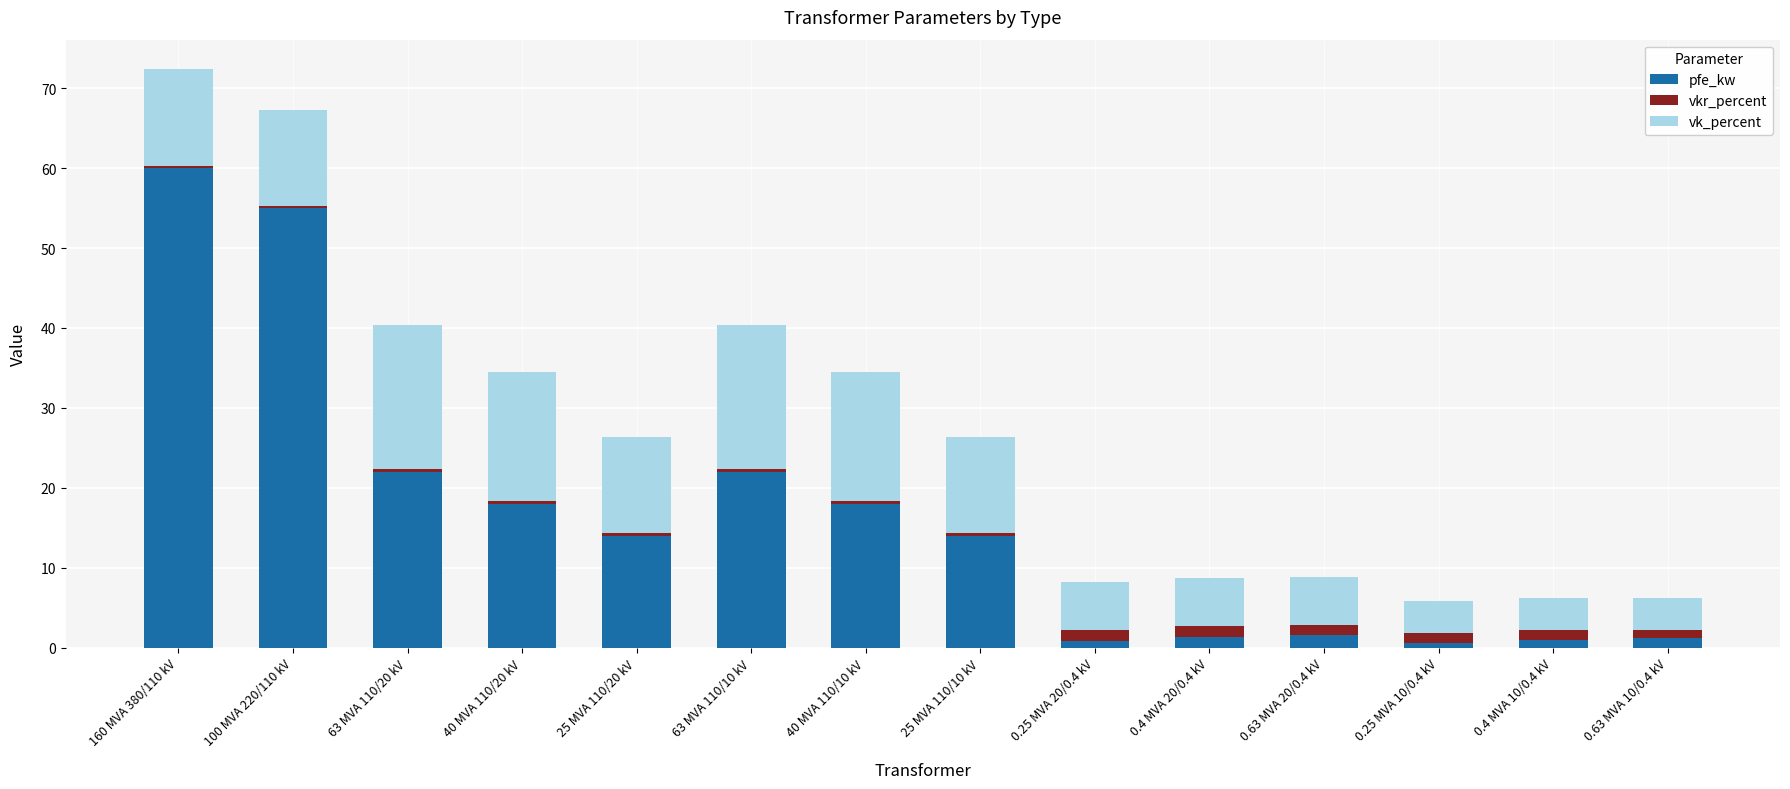

What is the highest value of the pfe_kw series?

60.0